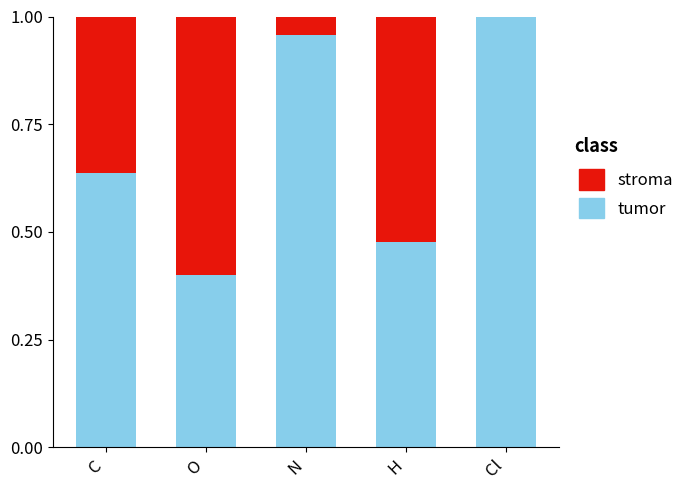

What is the sum of all tumor values?

3.5